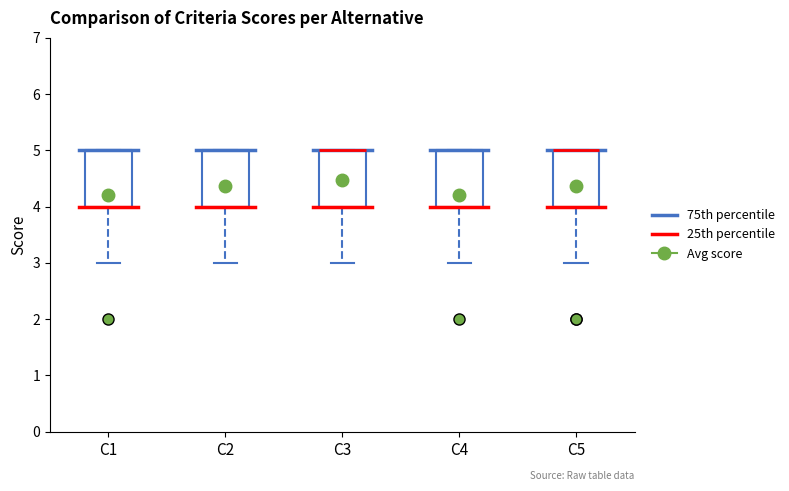

Reading left to right, read every box against the y-axis: the position of its median line, the range the box covers, and the ends of its whiskers. The values are not printed on the chart, so give them approximately, as read against the axis.

C1: median 4 (drawn on the box's lower edge), box 4 to 5, whiskers 3 to 5
C2: median 4 (drawn on the box's lower edge), box 4 to 5, whiskers 3 to 5
C3: median 5 (drawn on the box's upper edge), box 4 to 5, whiskers 3 to 5
C4: median 4 (drawn on the box's lower edge), box 4 to 5, whiskers 3 to 5
C5: median 5 (drawn on the box's upper edge), box 4 to 5, whiskers 3 to 5